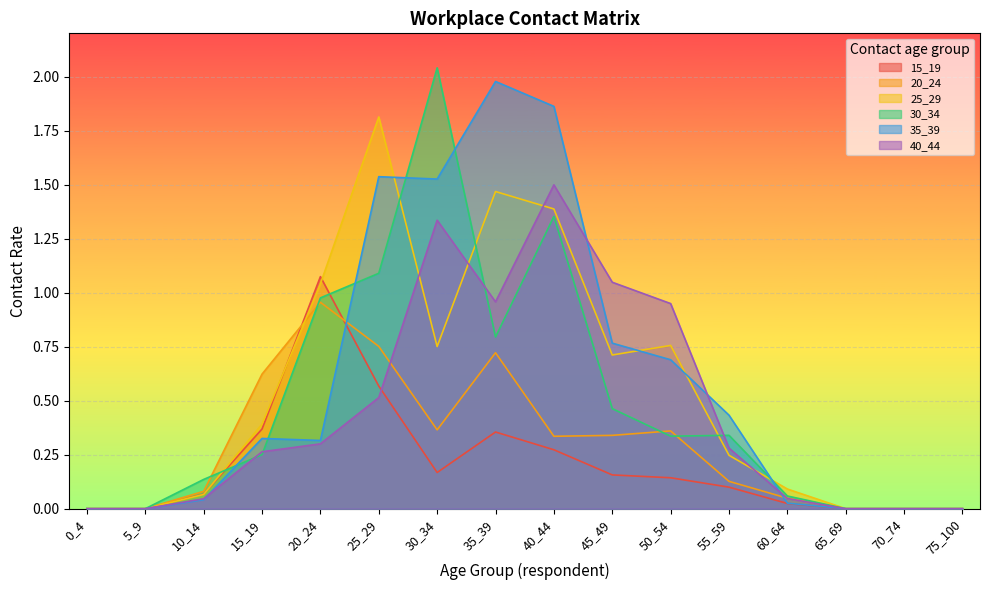

What is the difference between the 15_19 values at 20_24 and 65_69?

1.1